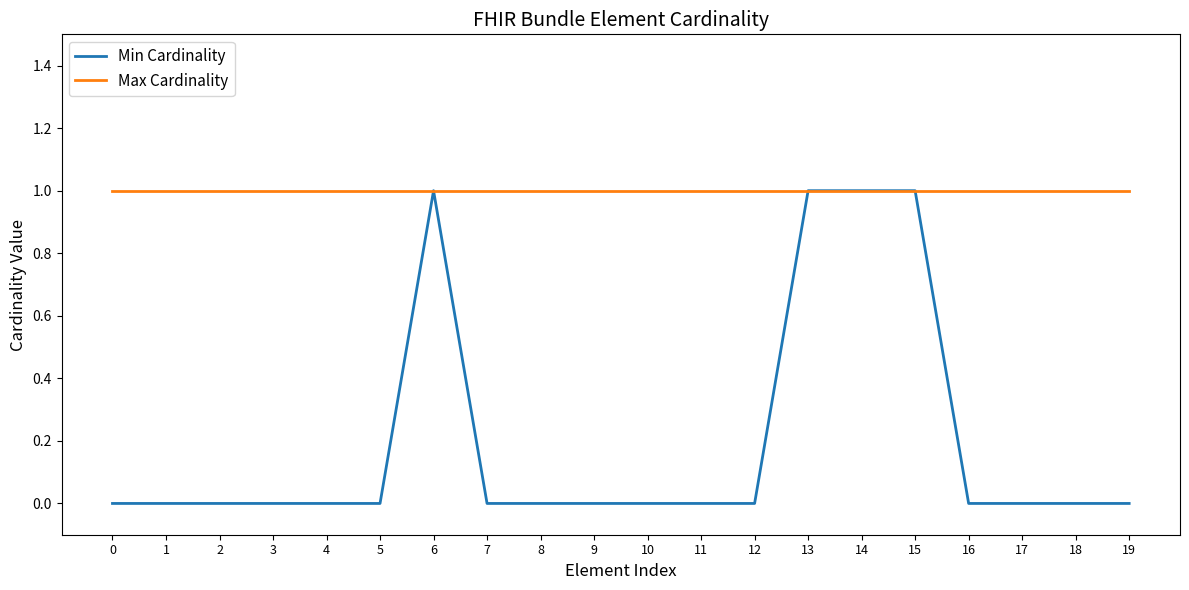

What is the maximum value shown in the chart?

1